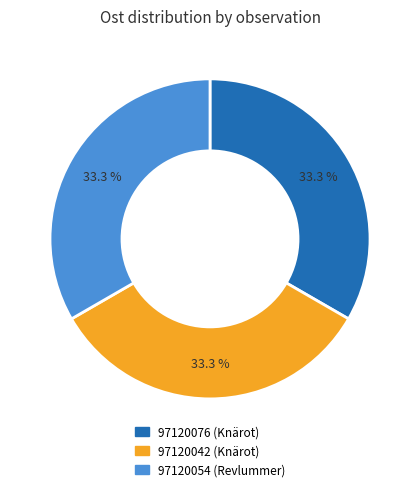

Is it true that 97120076 (Knärot) is 20% of the pie?

False